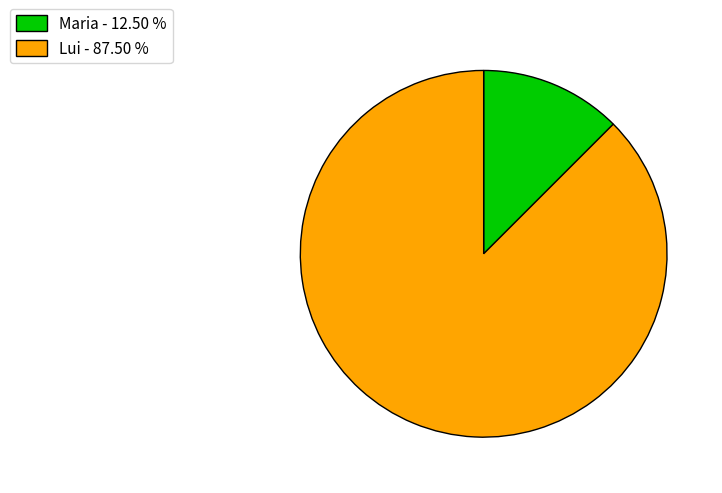

Do Lui - 87.50 % and Maria - 12.50 % together represent more than half of the pie?

Yes